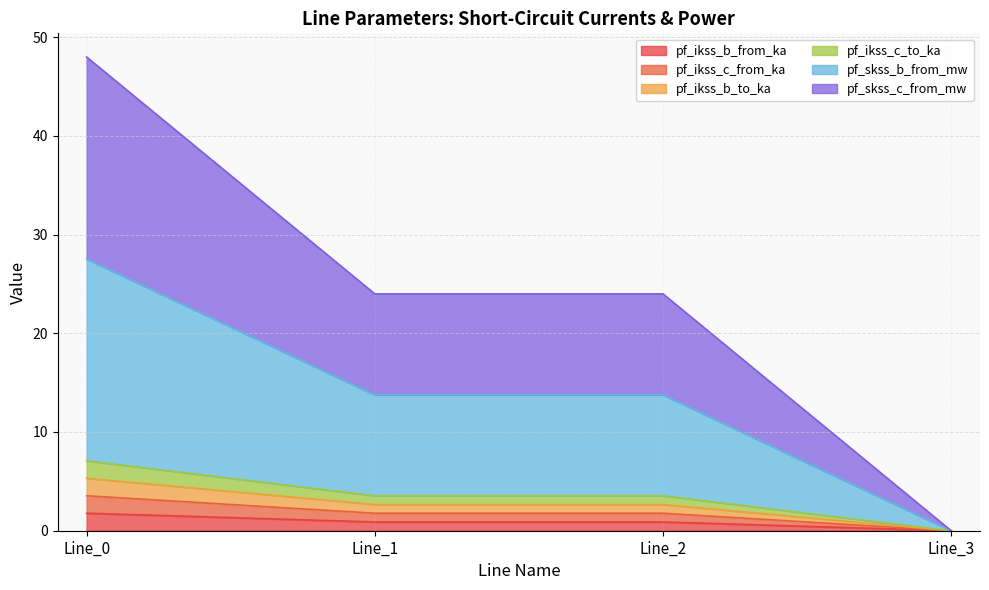

Between Line_0 and Line_1, which series saw the biggest shift?

pf_skss_c_from_mw